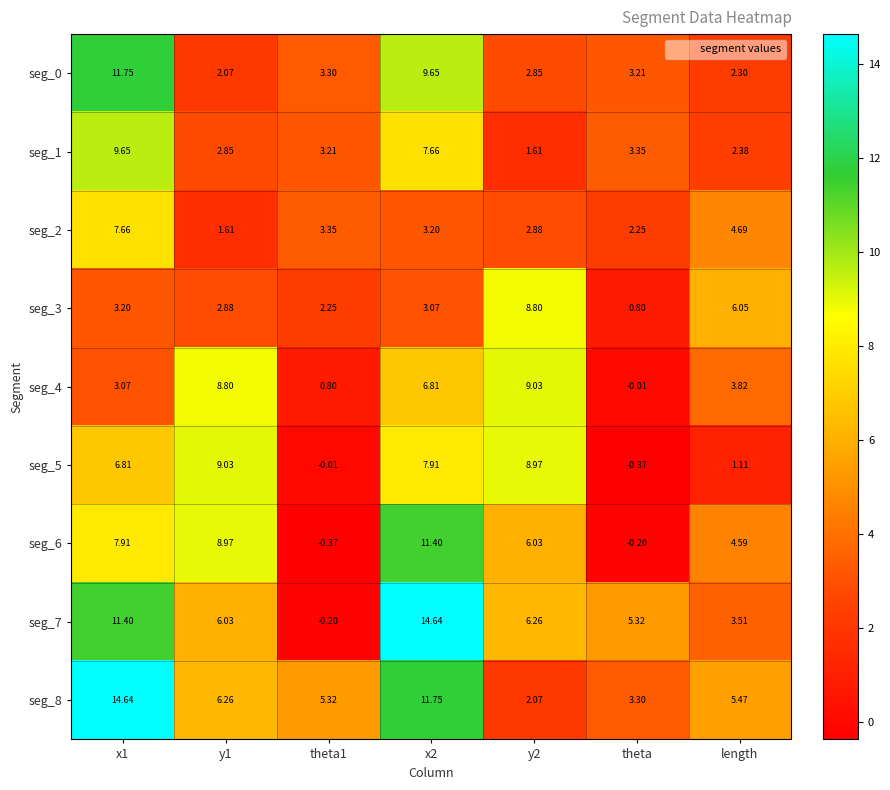

Count the number of categories in the chart.

7